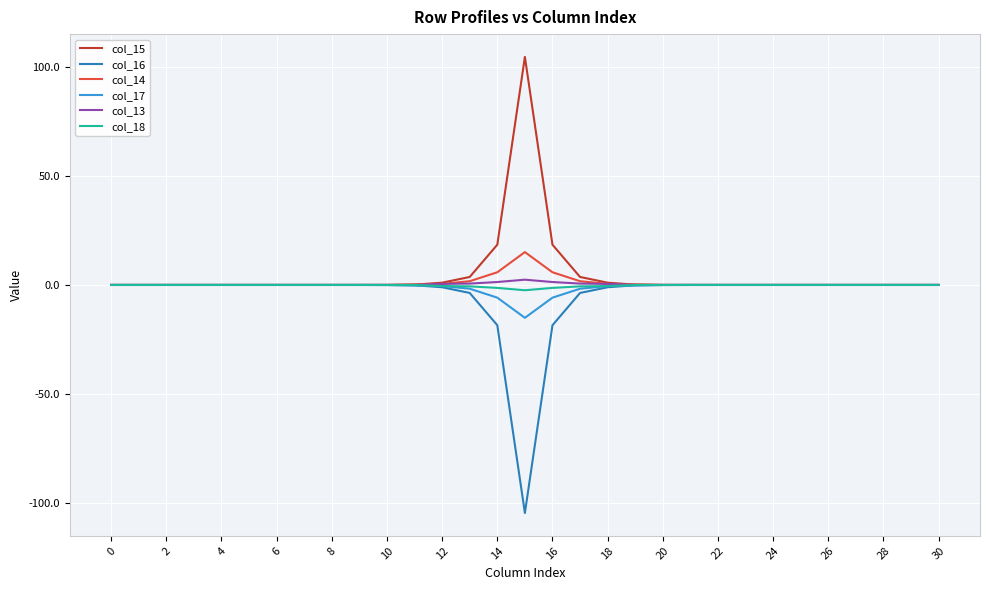

What is the maximum value for col_14?

15.1